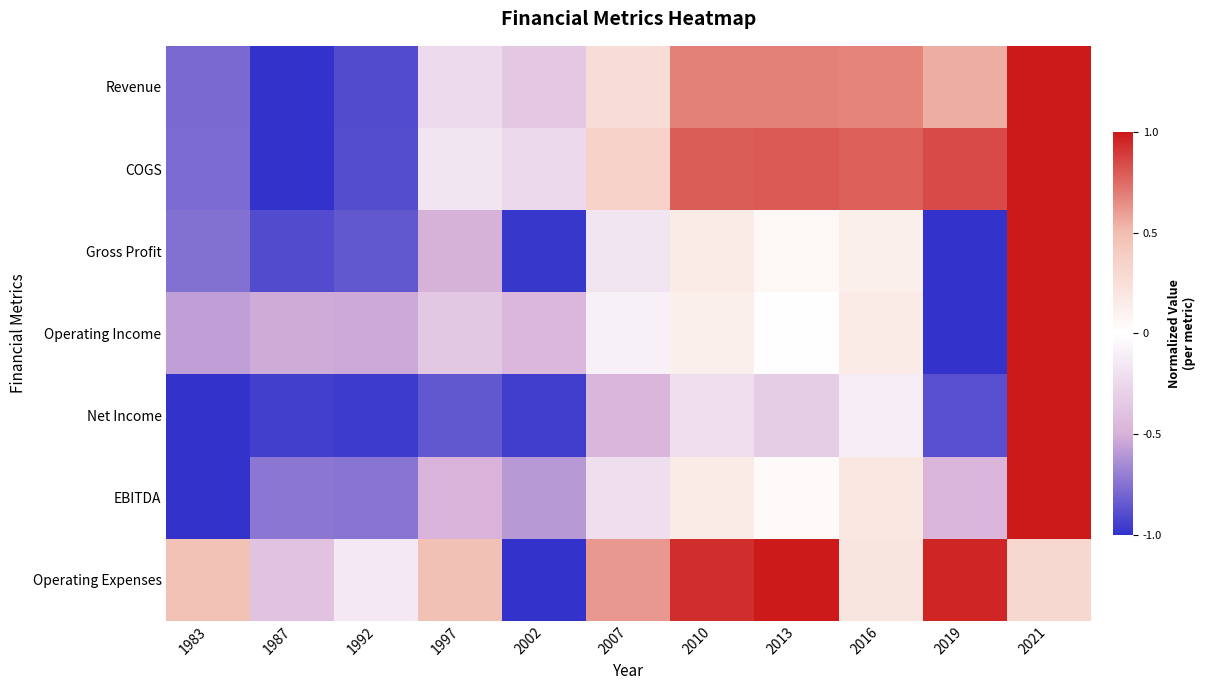

What is the greatest value displayed?

1.0